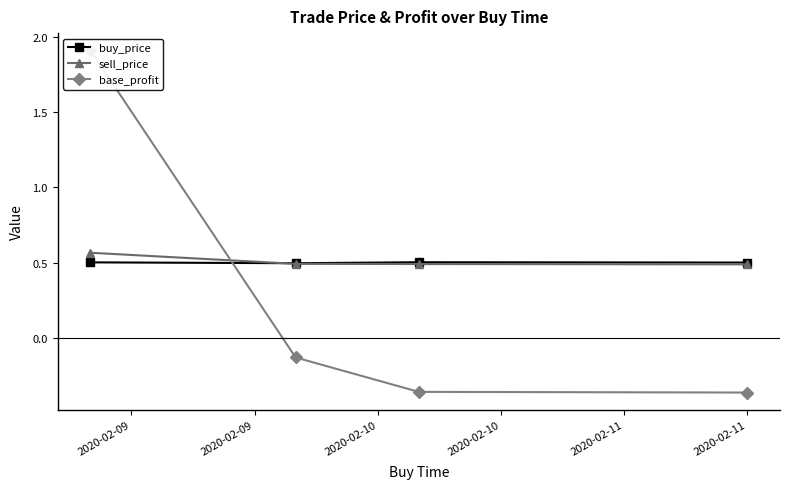

At how many categories does at least one series exceed 1?

1